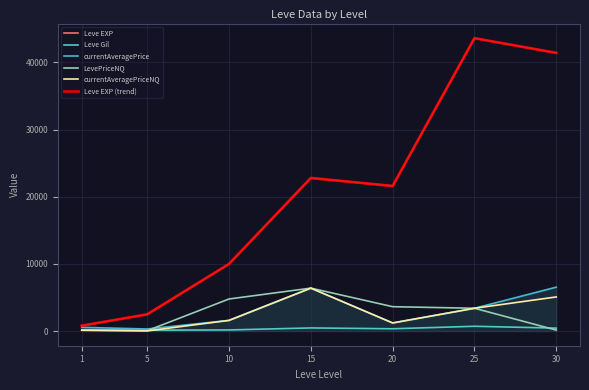

Does the chart display data point markers on the line(s)?

No